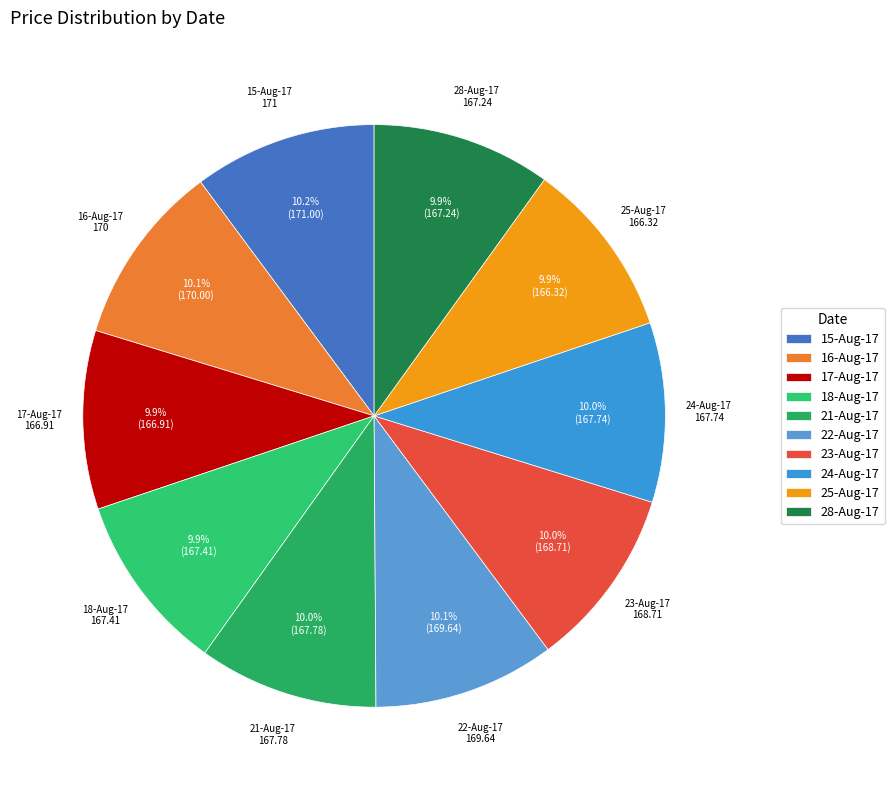

What portion of the pie excludes 23-Aug-17?

90.0%